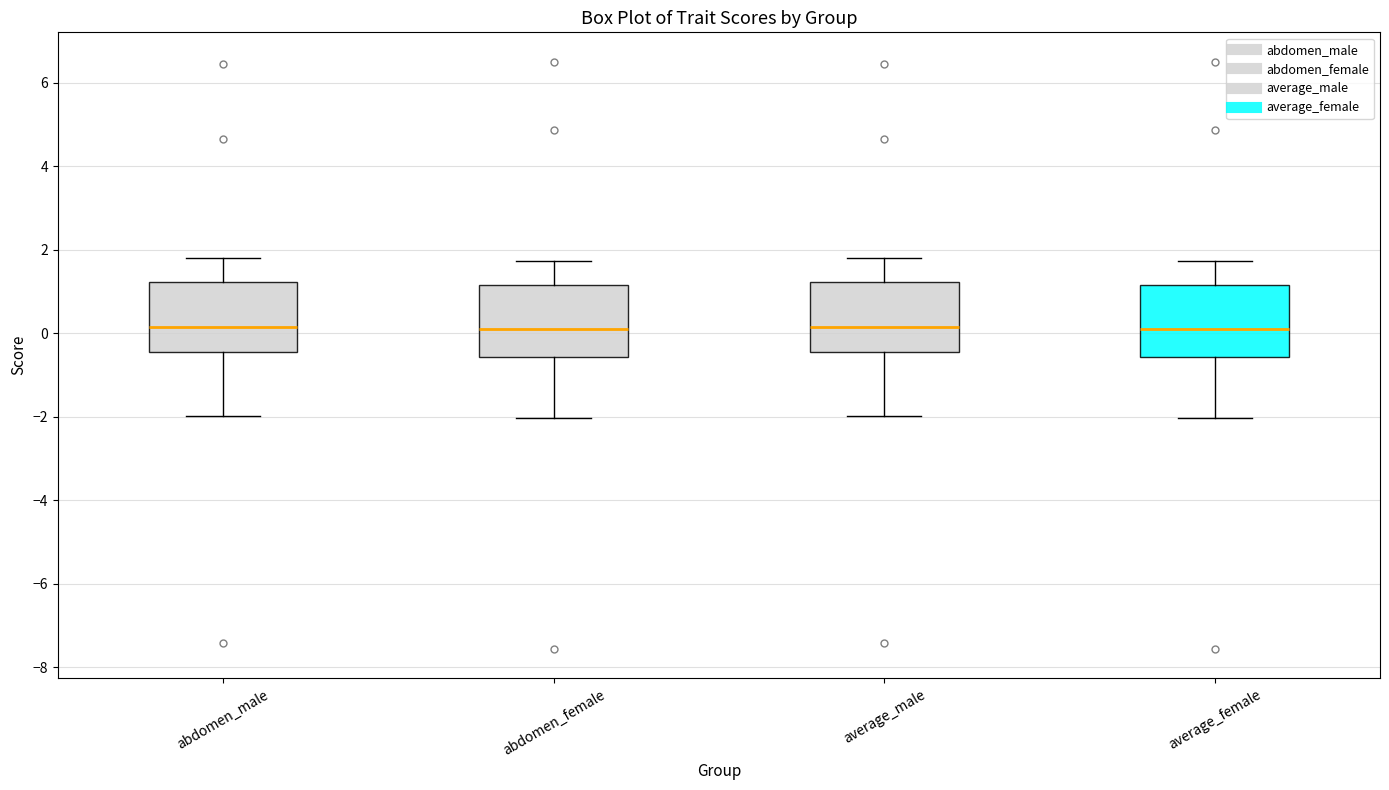

Where does the lower whisker of the box for abdomen_female end on the y-axis? The values are not printed on the chart, so give them approximately, as read against the axis.

-2.0